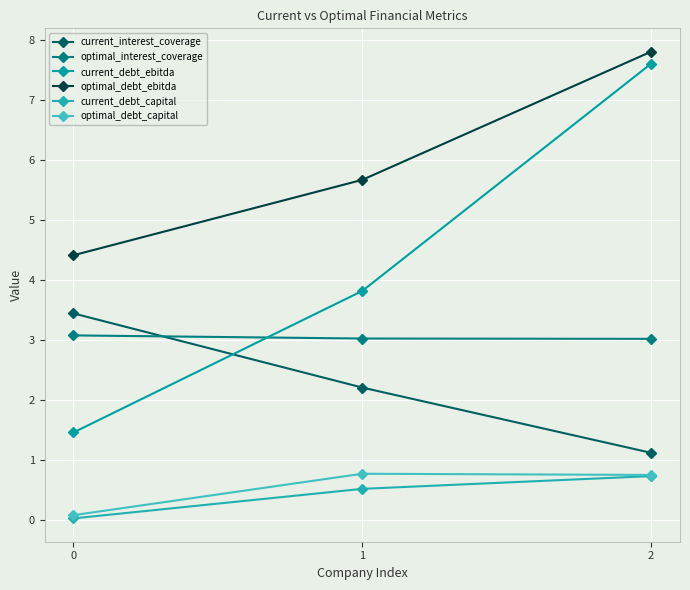

Reading left to right, extract all data points from this chart.

current_interest_coverage: 0=3.4	1=2.2	2=1.1
optimal_interest_coverage: 0=3.1	1=3.0	2=3.0
current_debt_ebitda: 0=1.5	1=3.8	2=7.6
optimal_debt_ebitda: 0=4.4	1=5.7	2=7.8
current_debt_capital: 0=0.0	1=0.5	2=0.7
optimal_debt_capital: 0=0.1	1=0.8	2=0.8